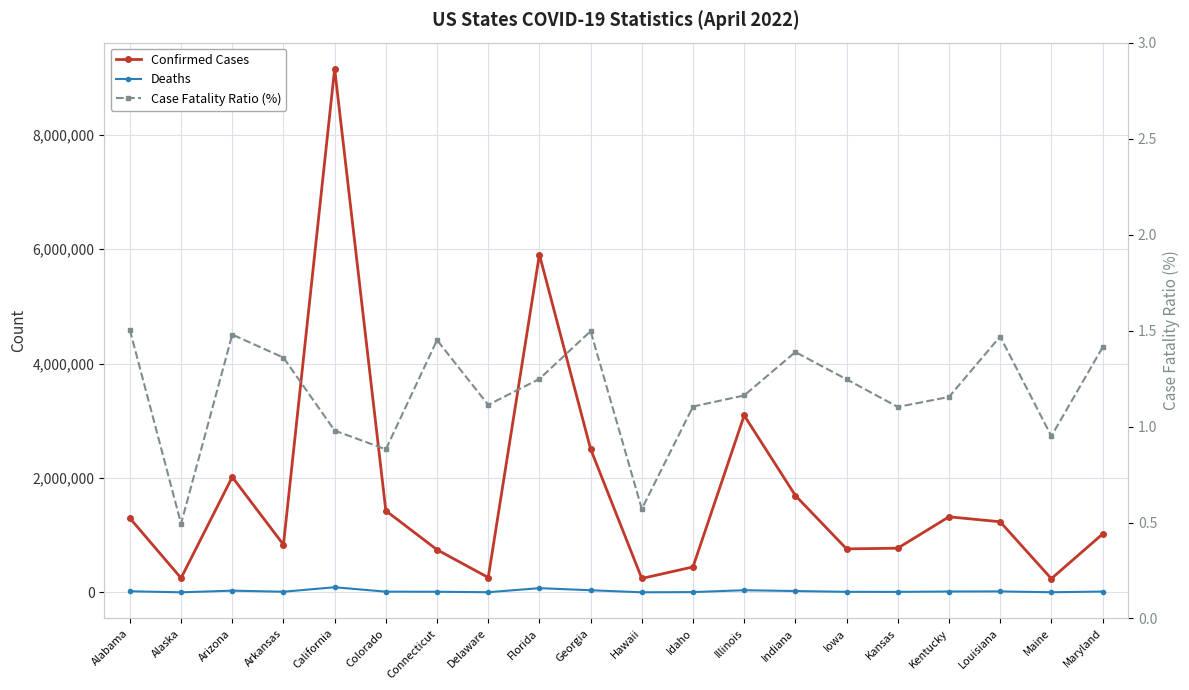

At which category is the sum across all series the highest?

California